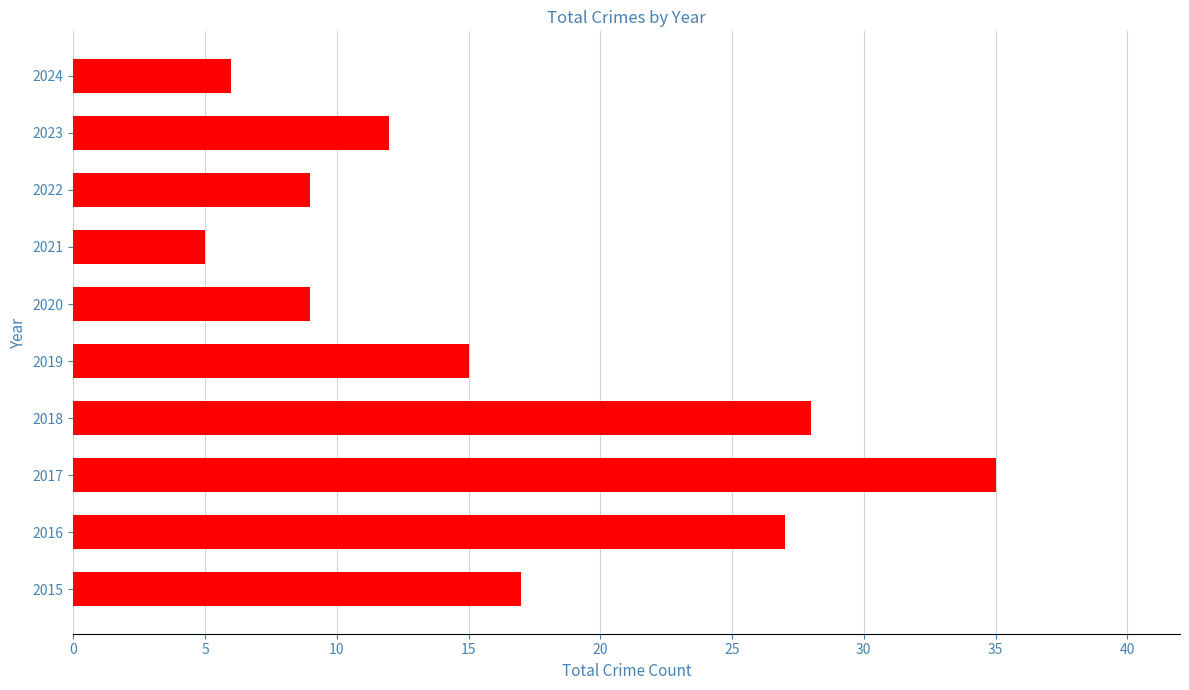

What is the sum of all values?

163